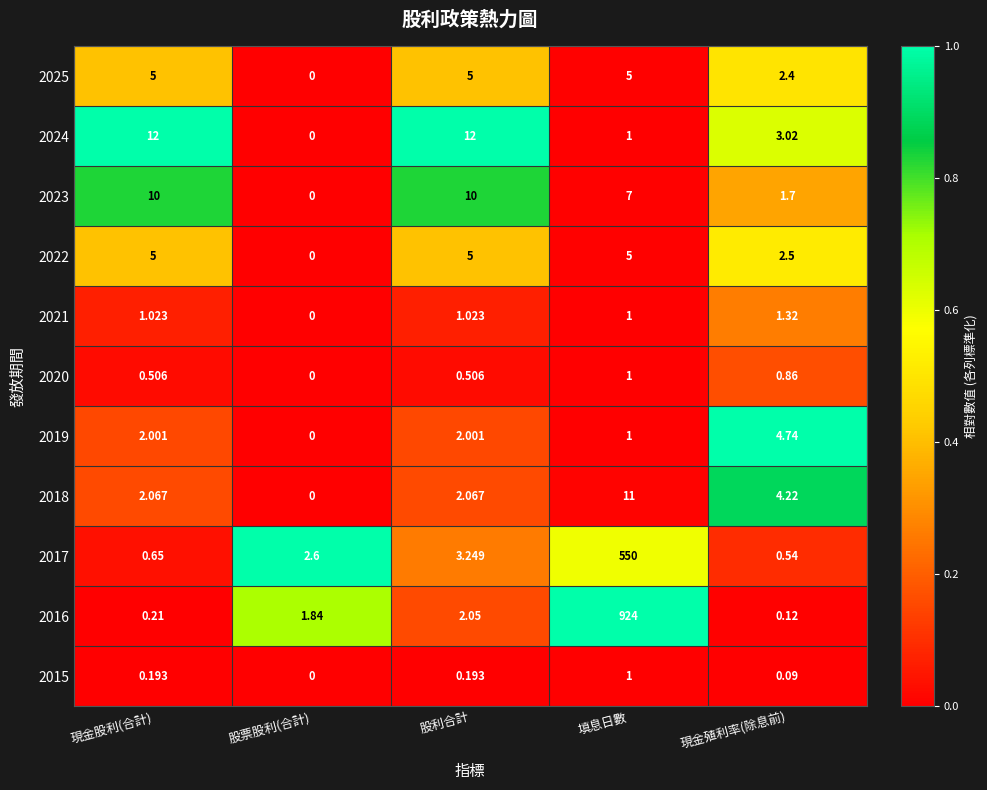

At which category is the sum across all series the highest?

填息日數